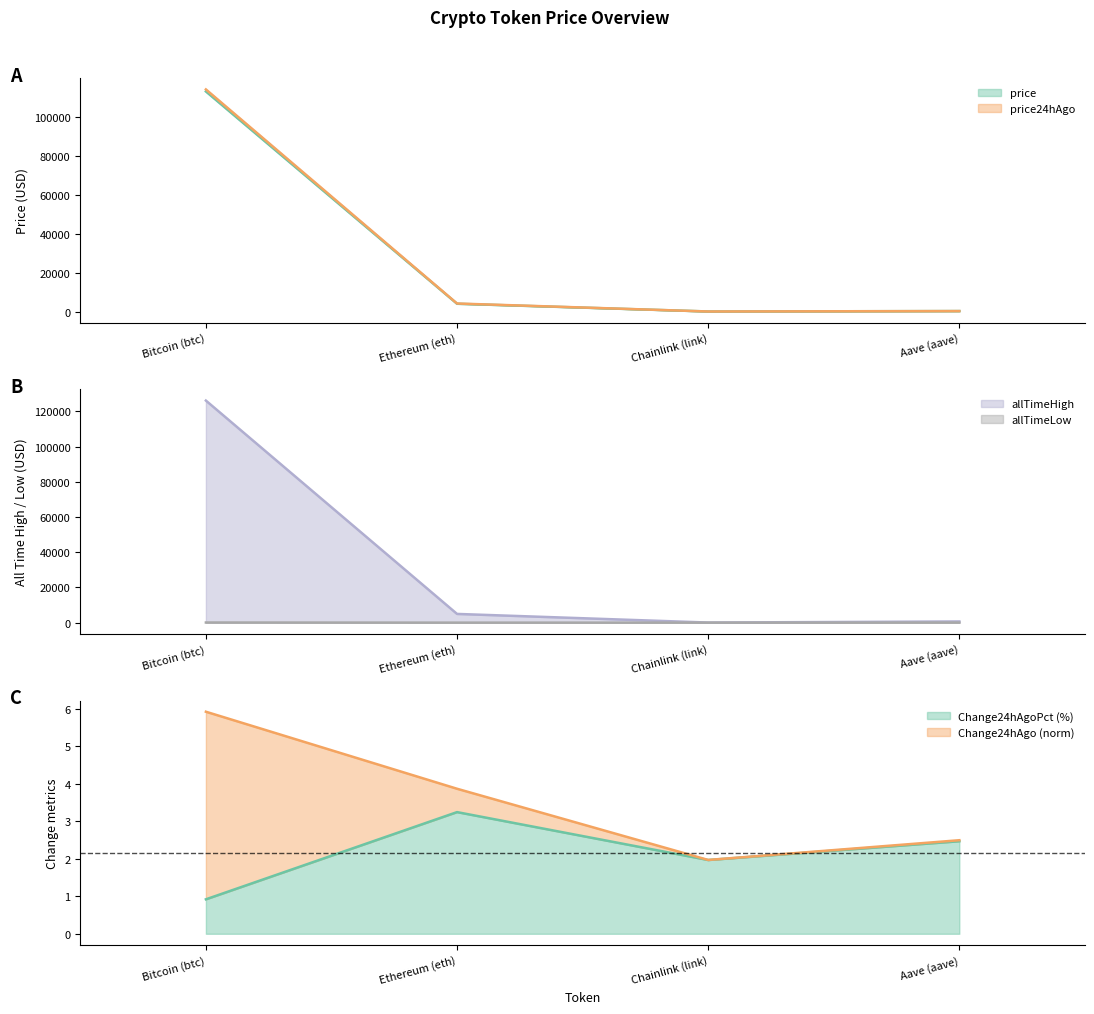

Which category has the highest value across all series?

Bitcoin (btc)